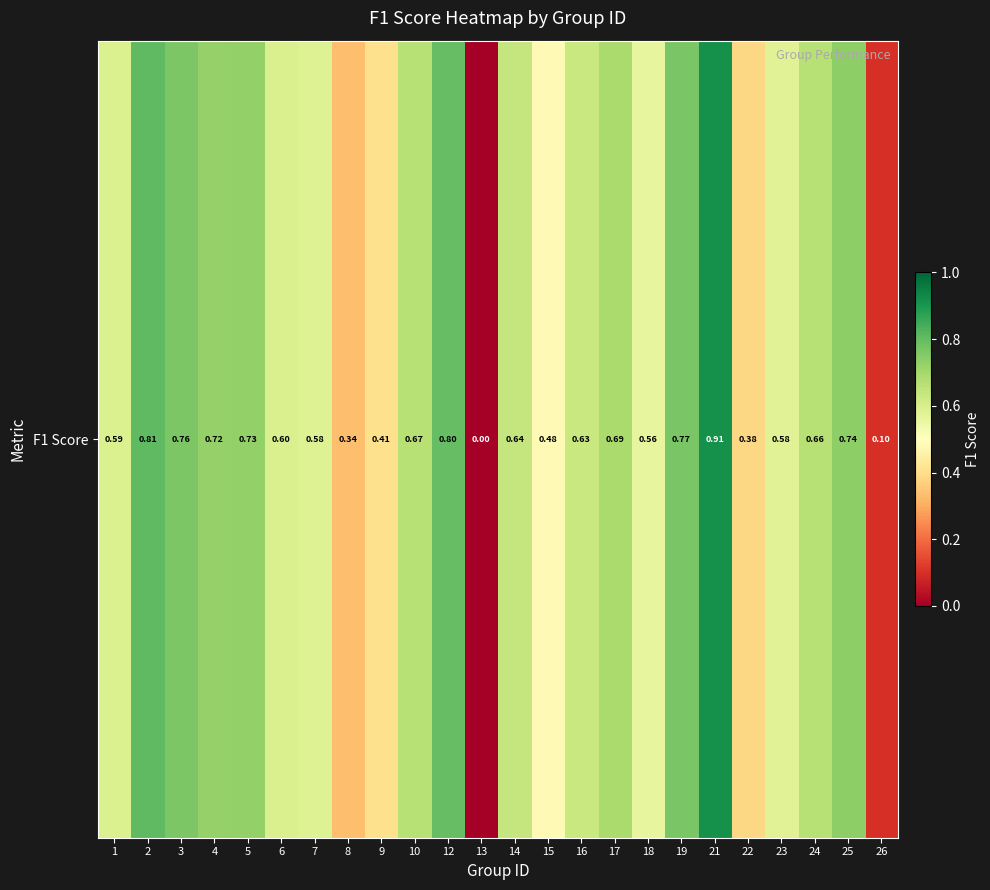

True or false: the data shows 0.6 at 8.

False